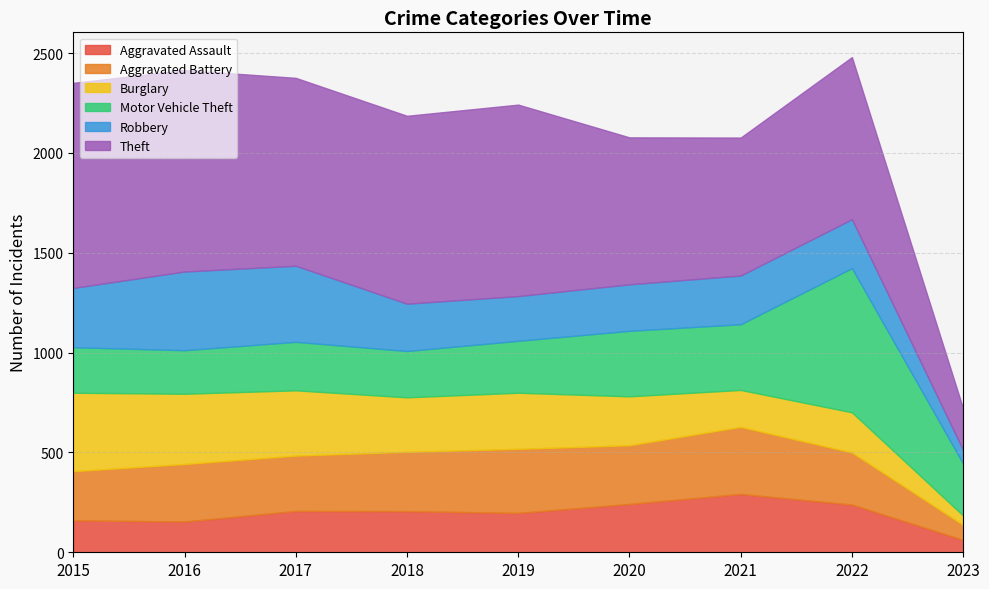

True or false: Aggravated Assault has a value of 242 at 2020.

True